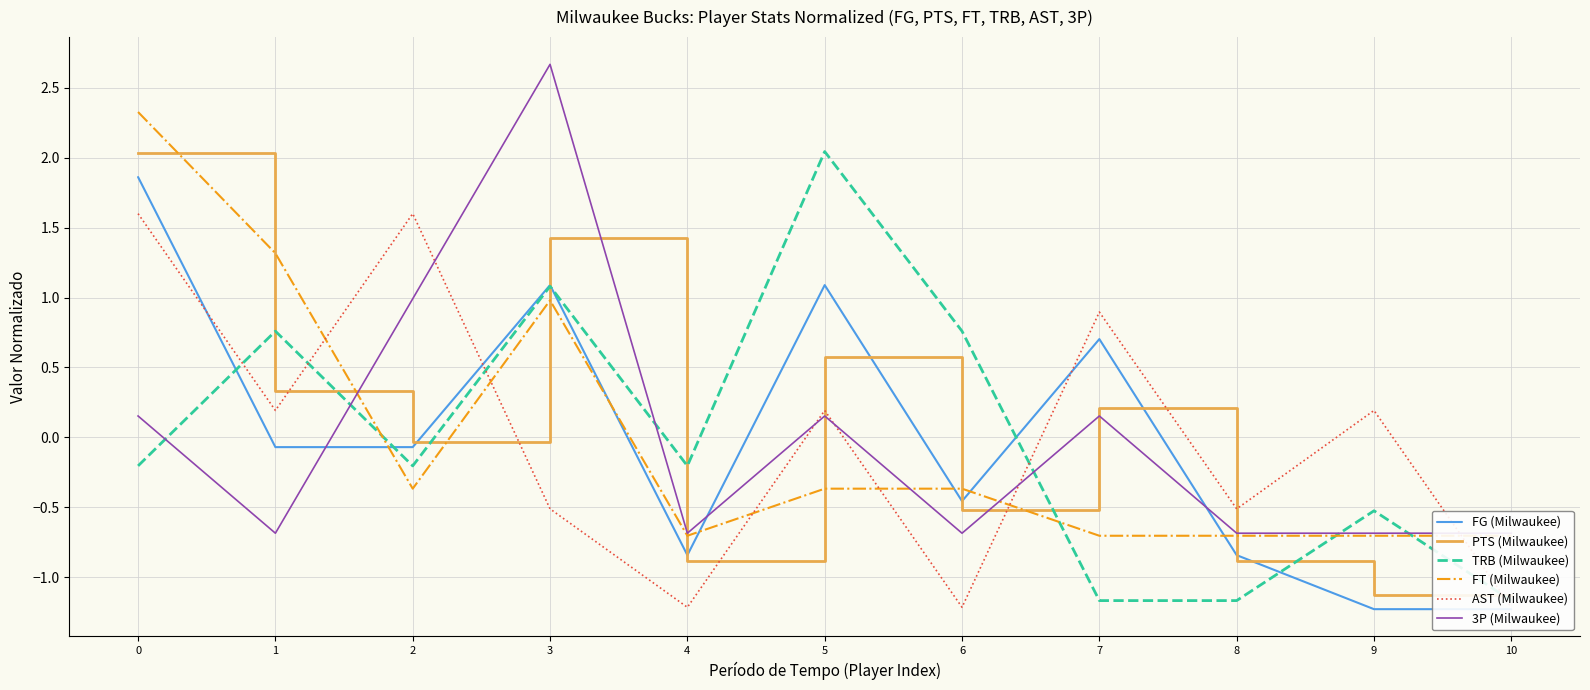

What is the minimum value shown in the chart?

-1.2